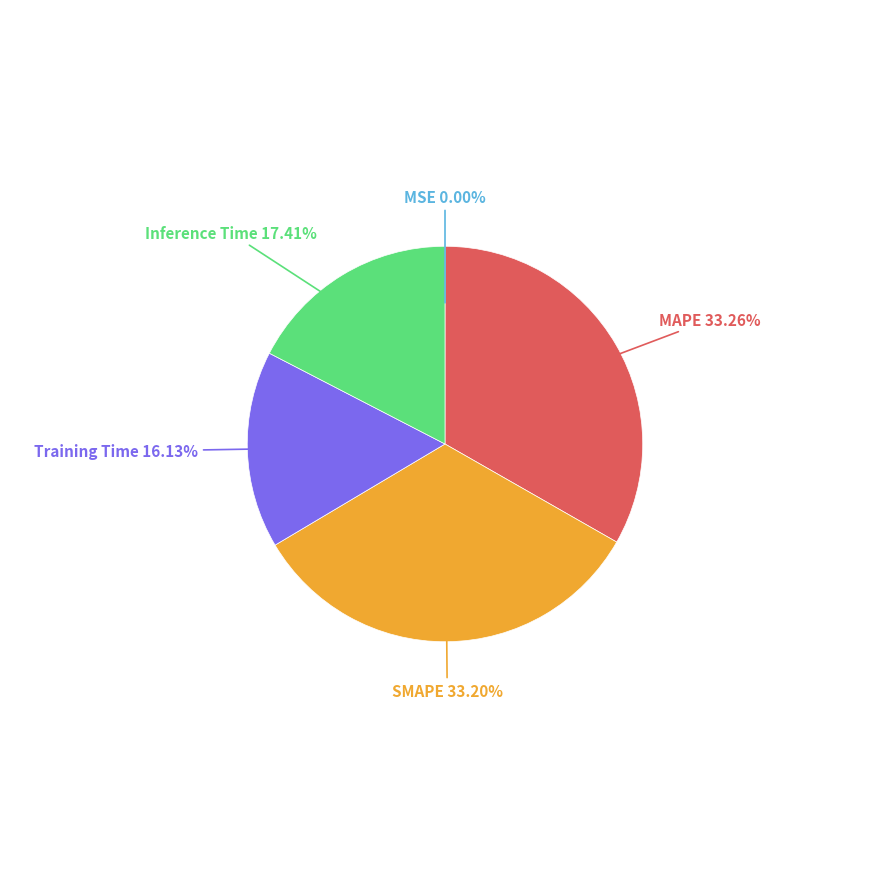

Is there a majority slice in this chart?

No